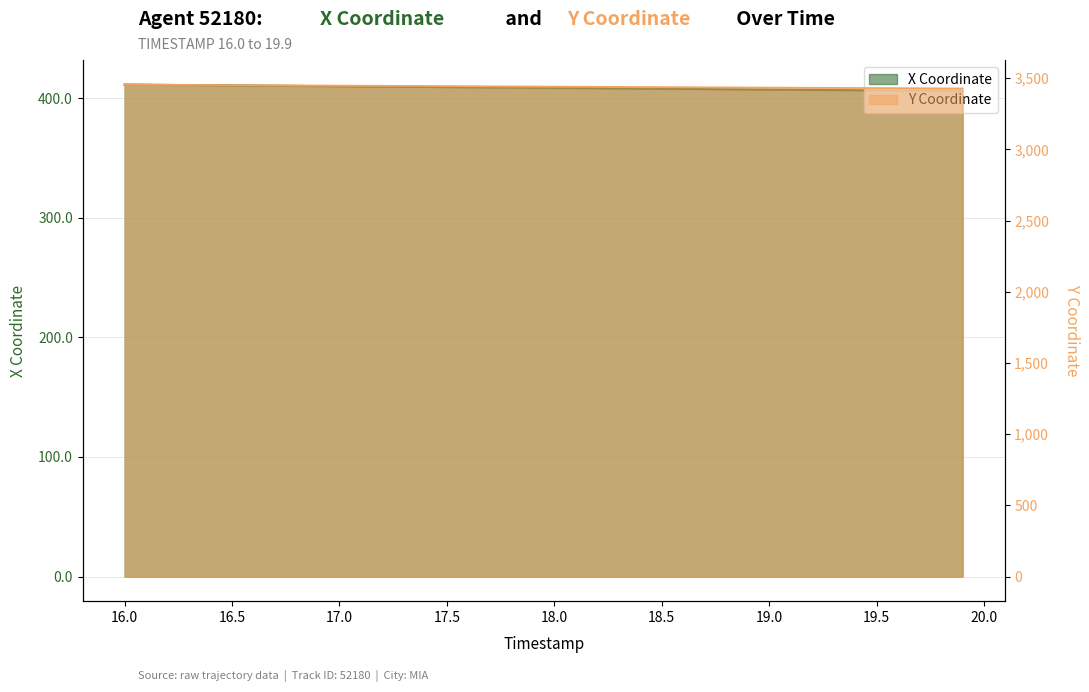

What is the label of the 8th point from the left?

19.0